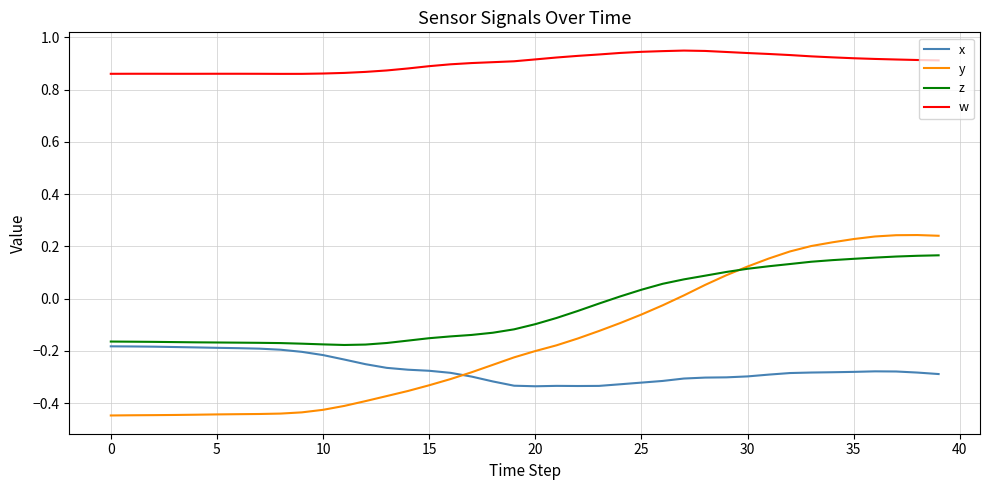

At how many categories does at least one series exceed 0?

40